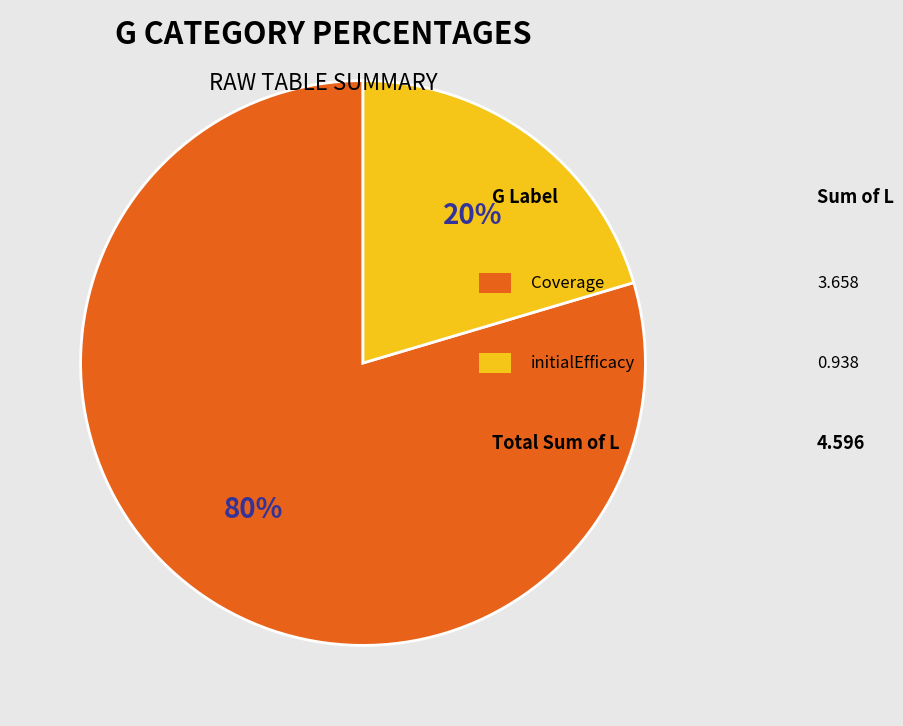

Is there any slice that represents more than half of the pie?

Yes